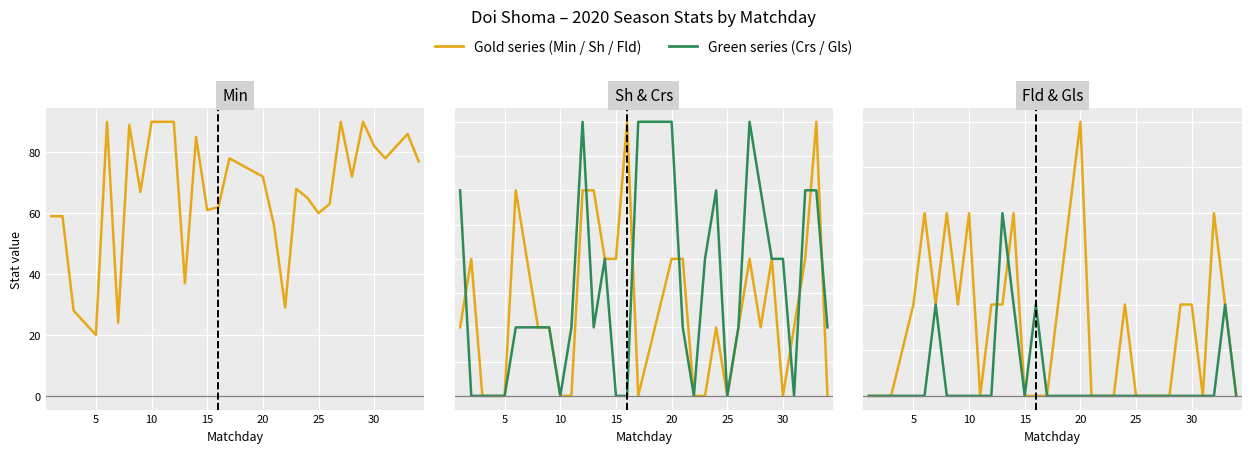

True or false: Crs (crosses) has a value of -2 at 5.

False